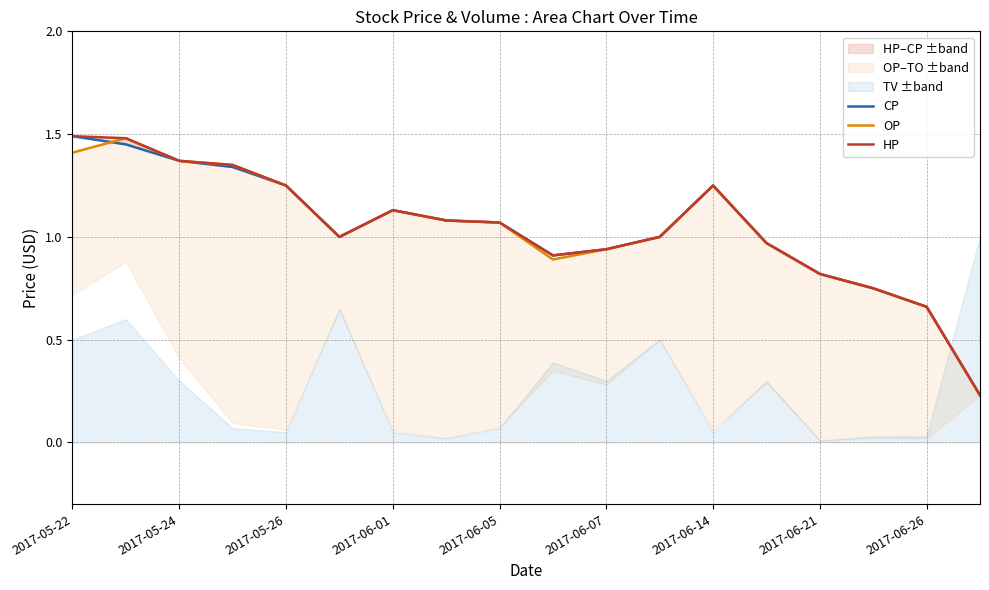

Rank the series at 2017-06-21 from lowest to highest value.

CP, OP, HP